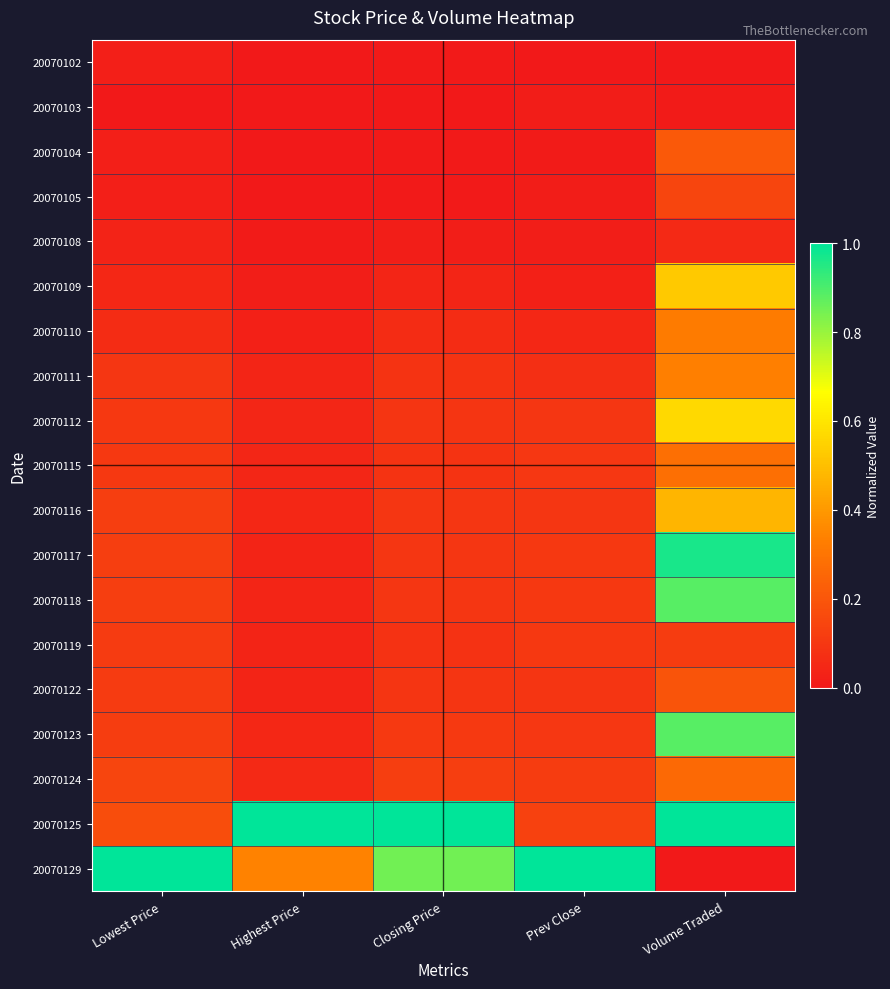

How many data points does each series have?

5